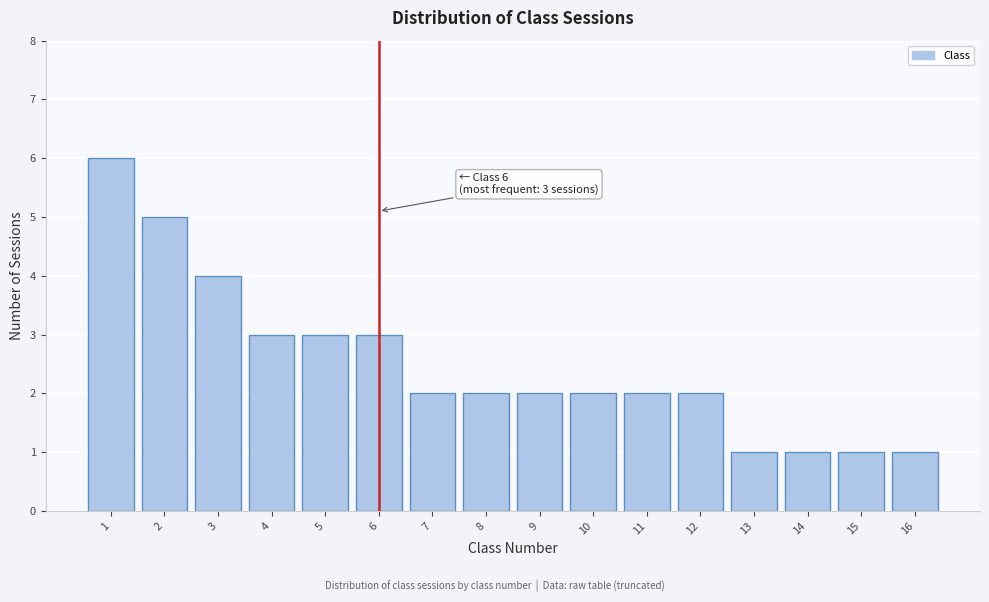

Reading left to right, list all the values displayed in this chart.

6	5	4	3	3	3	2	2	2	2	2	2	1	1	1	1